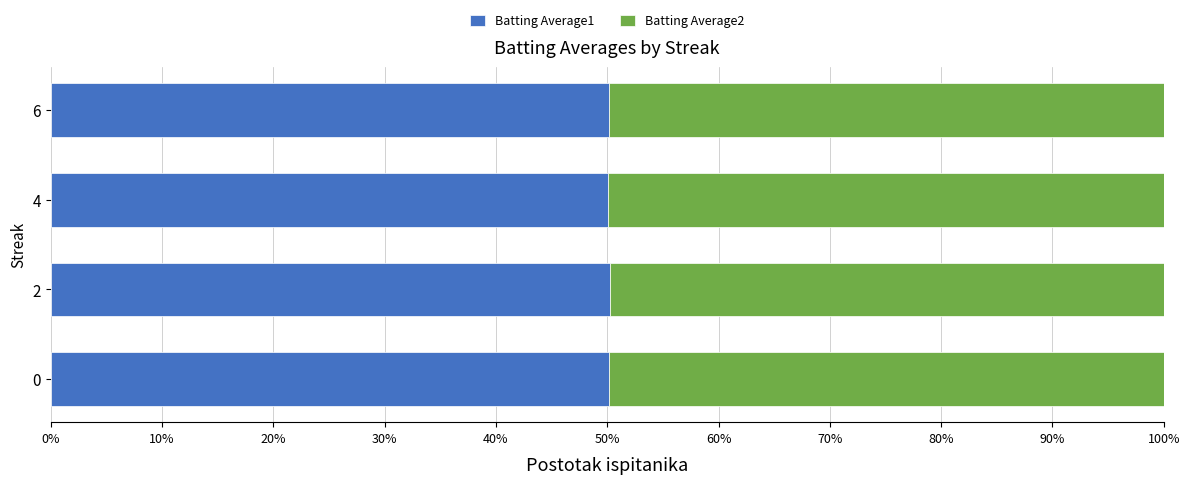

What is the average value of the Batting Average1 series?

50.2